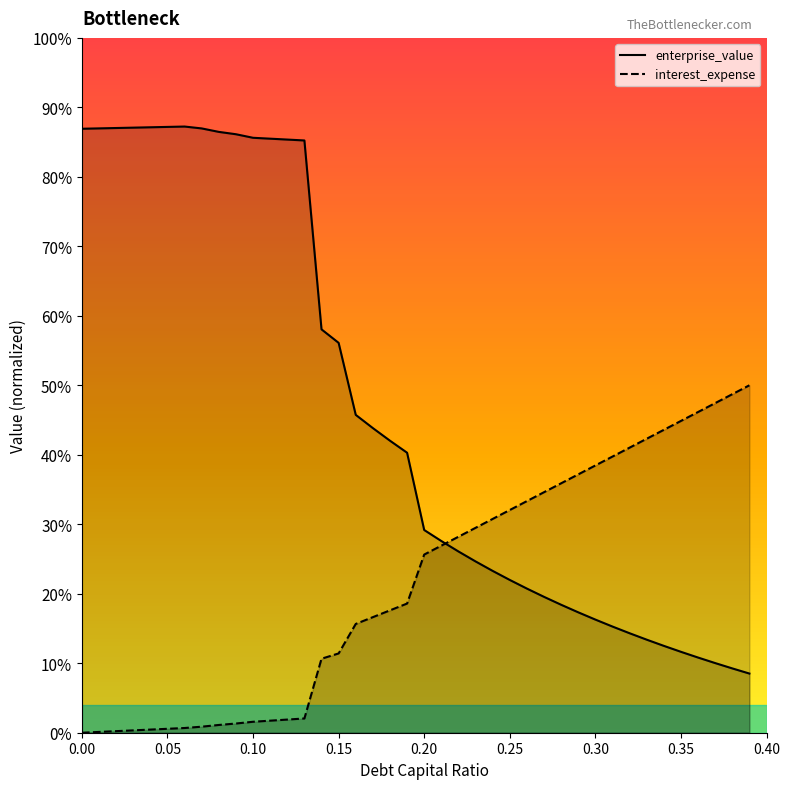

Which series has the largest total across all categories?

enterprise_value